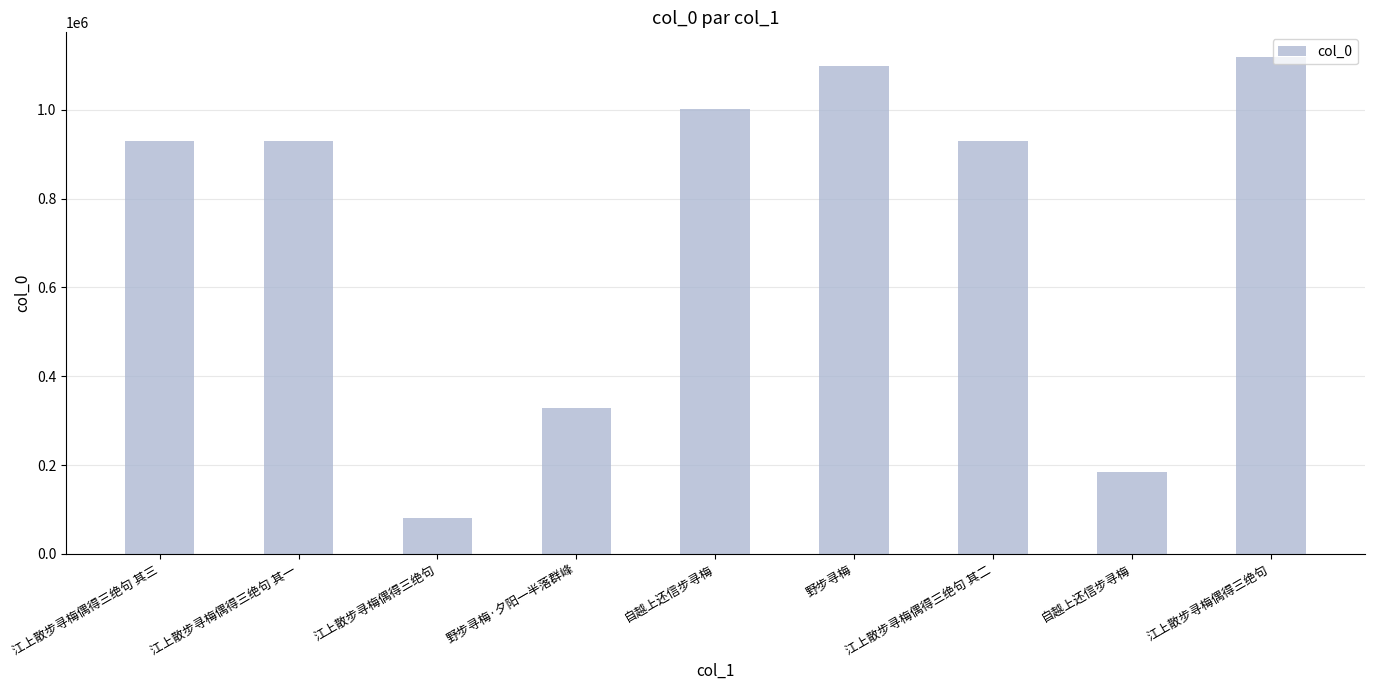

What is the value of the 6th bar from the left?

1098774